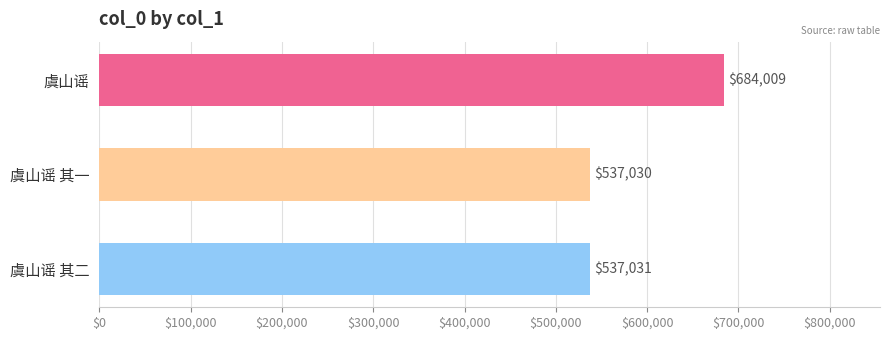

What position from the bottom is 虞山谣 其二?

1